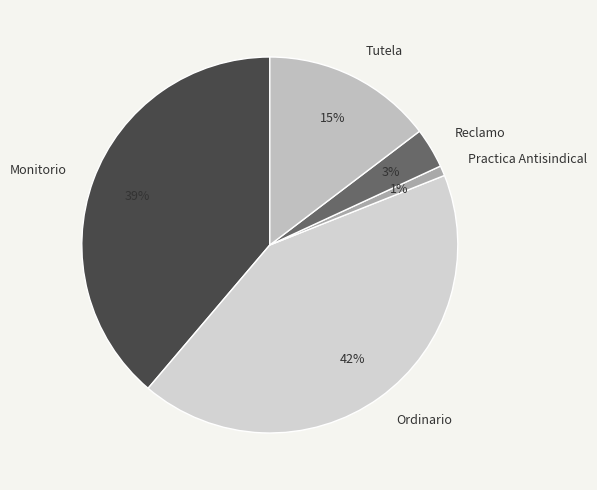

Rank the categories by value from lowest to highest.

Practica Antisindical, Reclamo, Tutela, Monitorio, Ordinario